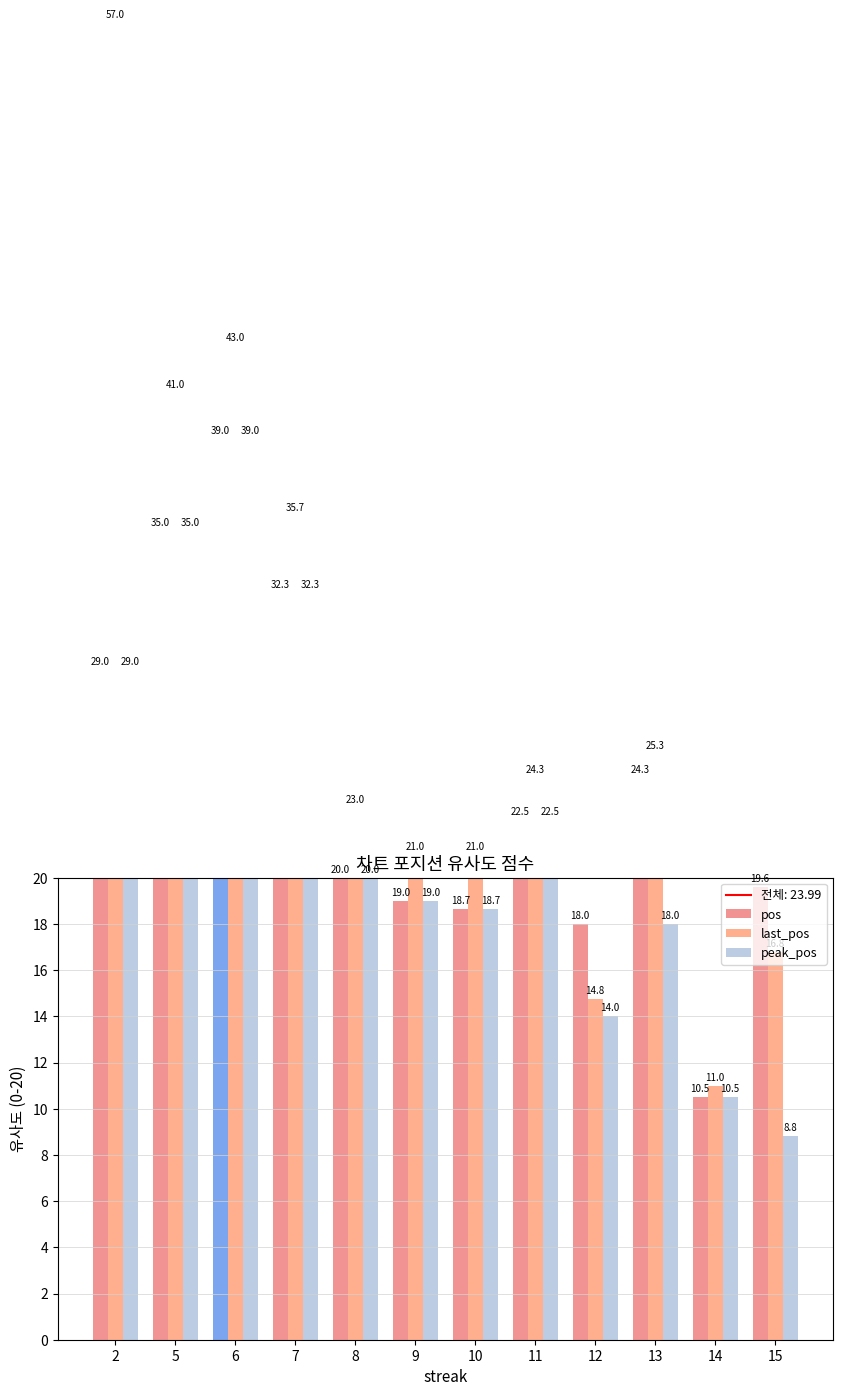

What is the difference between the second highest and minimum values in the last_pos series?

32.0